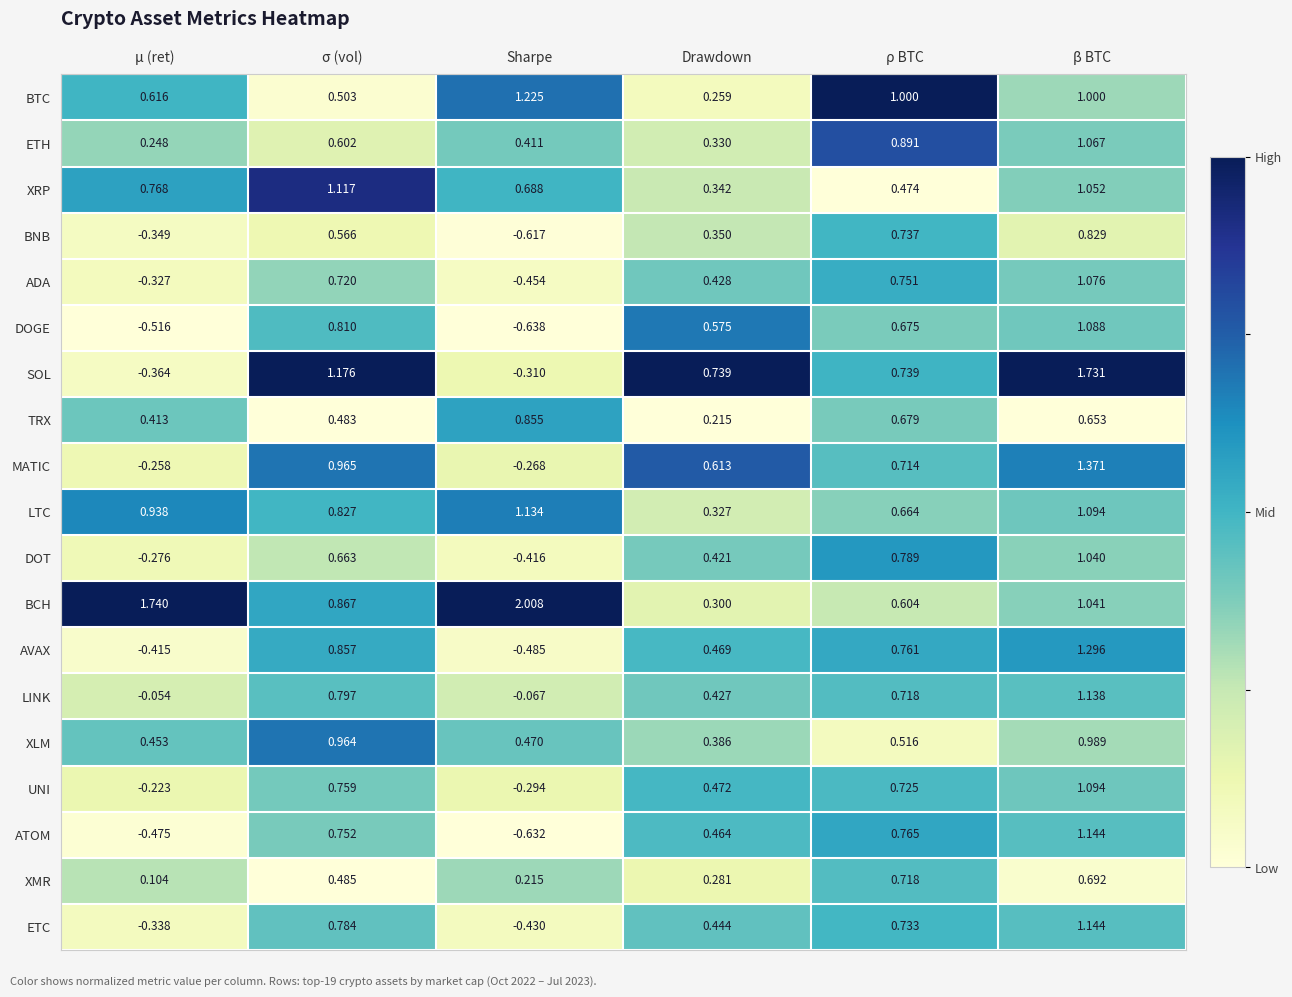

Where does the SOL series first go above 0?

σ (vol)